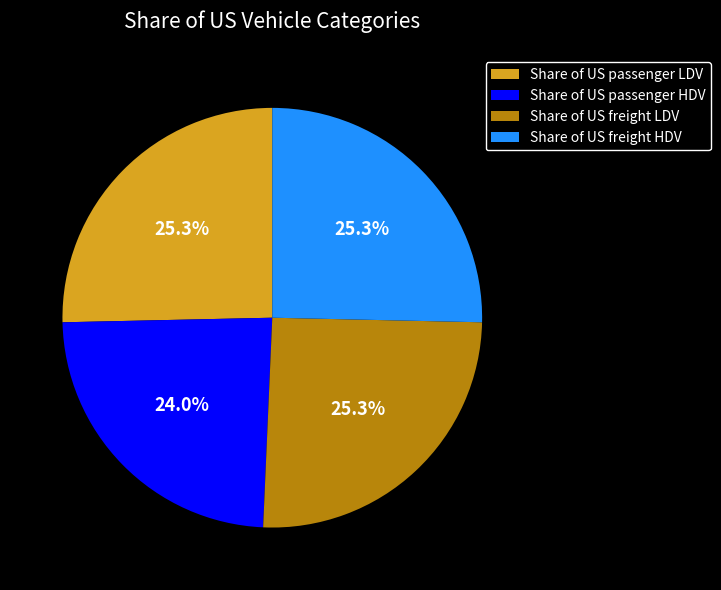

Which category has the smallest portion of the pie?

Share of US passenger HDV